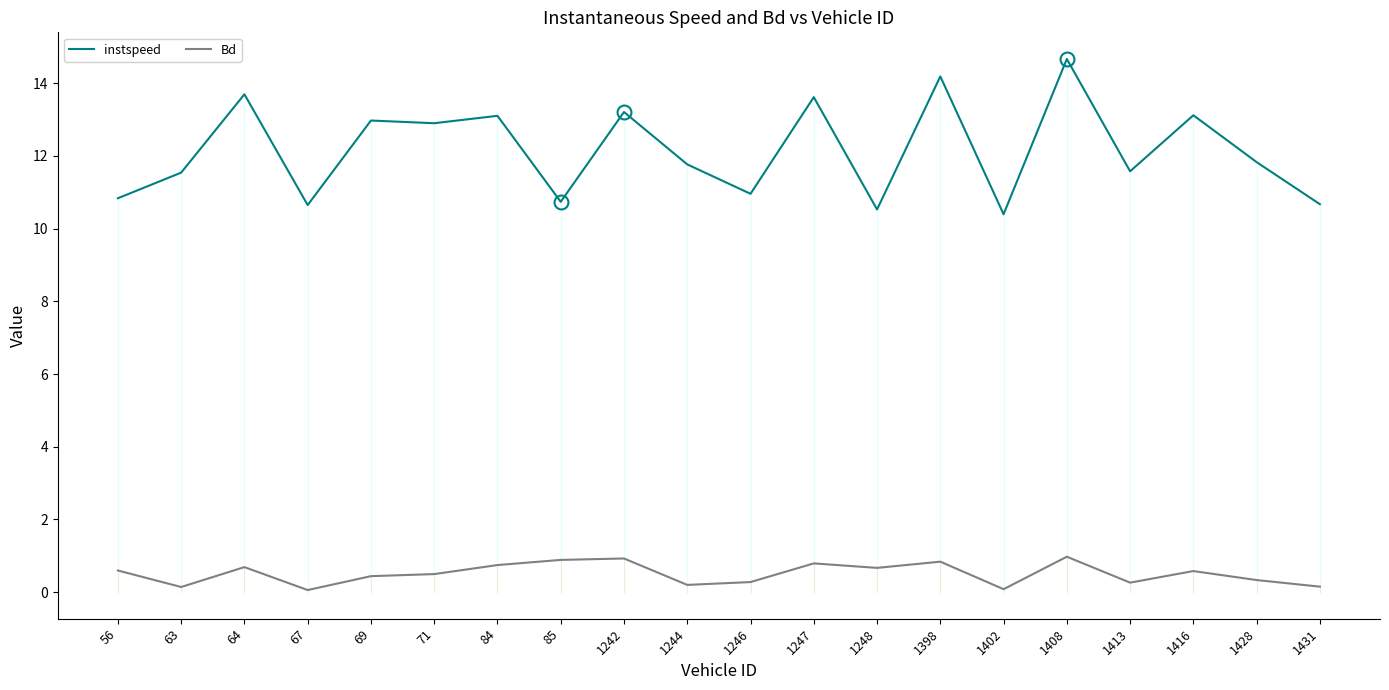

What is the sum of the Bd values at 1408 and 1246?

1.2